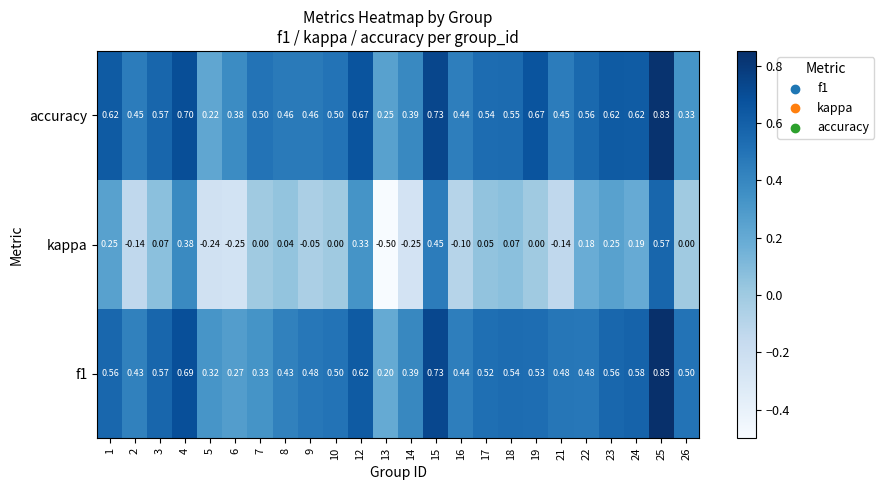

Which series has the widest spread of values?

kappa